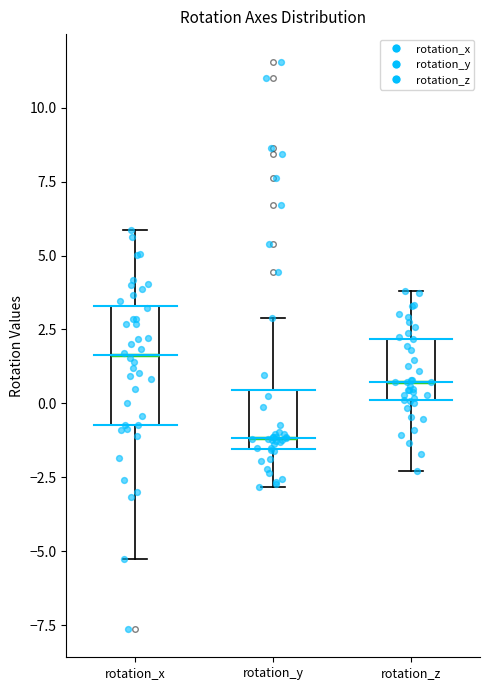

Where does the median line of the box for rotation_x sit on the y-axis? The values are not printed on the chart, so give them approximately, as read against the axis.

1.5